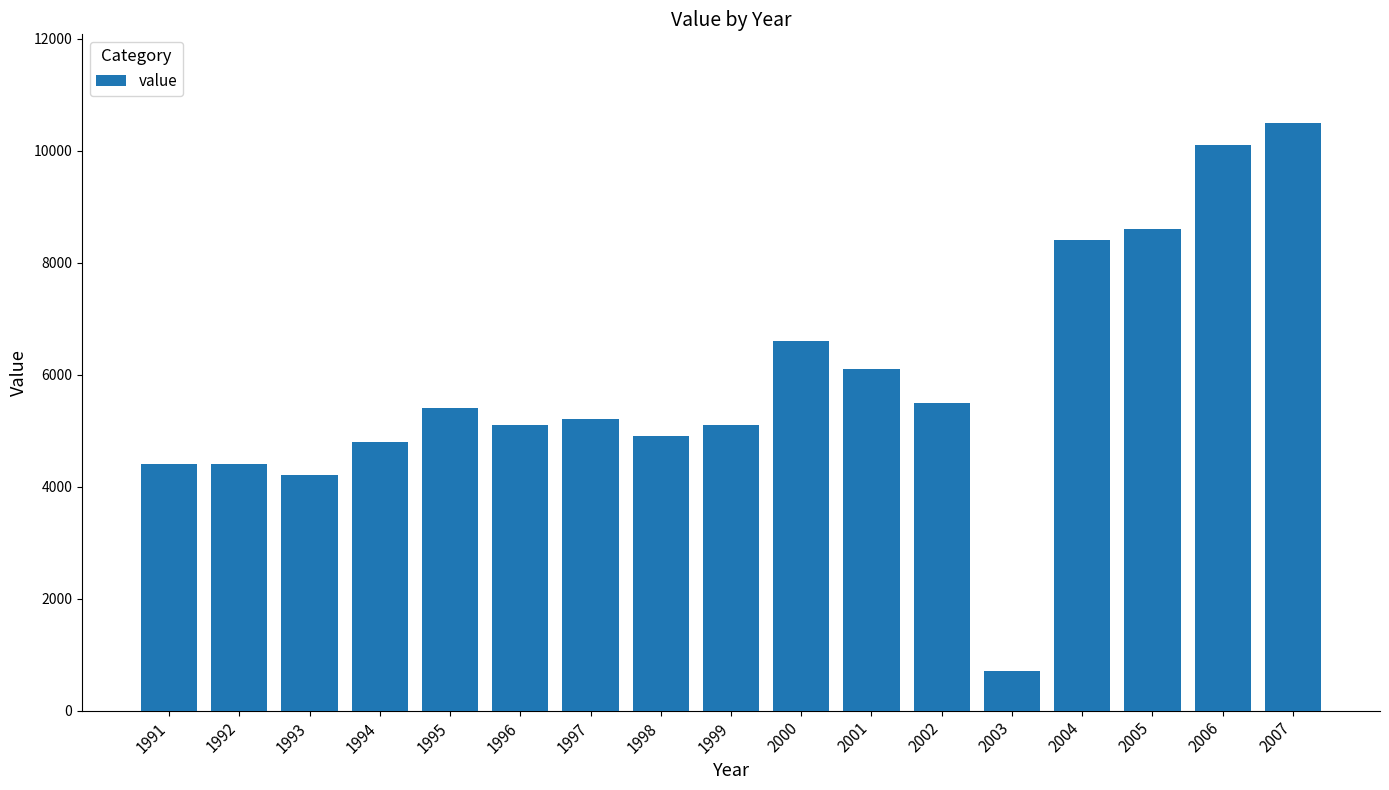

What is the sum of all values?

100000